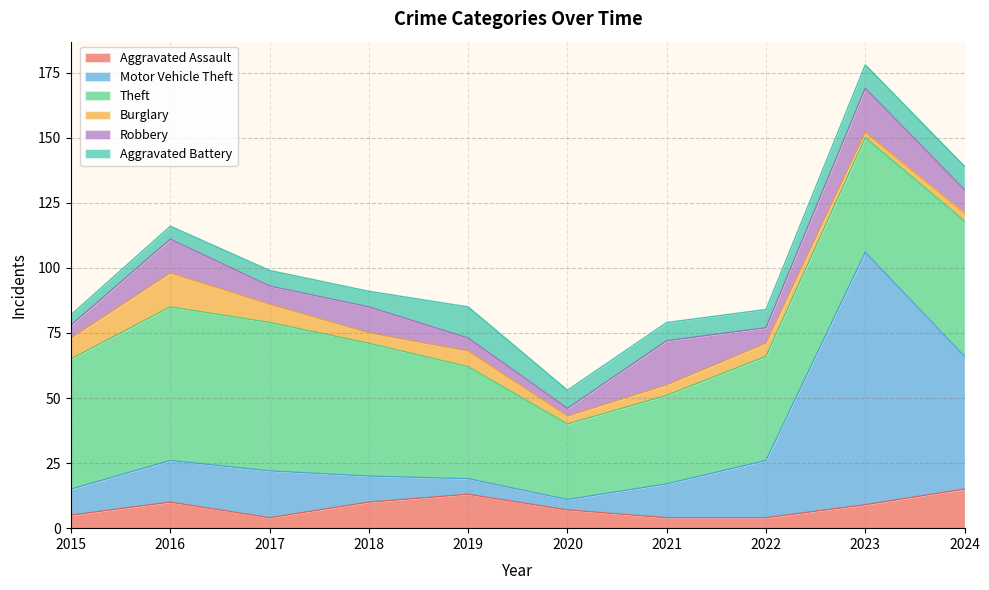

Is it true that Motor Vehicle Theft equals 10 at 2015?

True